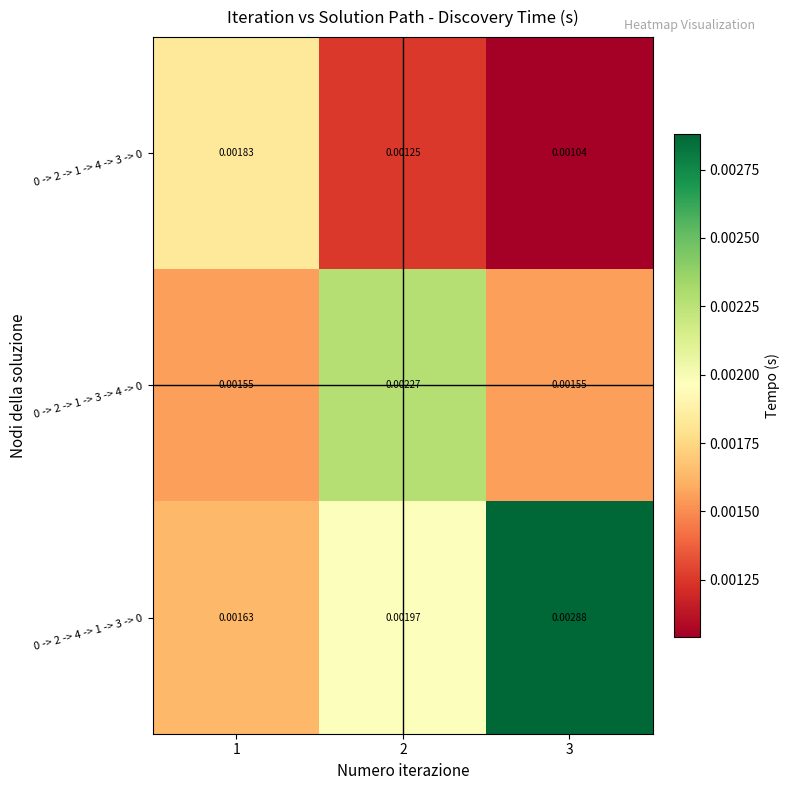

Is the value of 0 -> 2 -> 4 -> 1 -> 3 -> 0 at 2 greater than the value of 0 -> 2 -> 1 -> 3 -> 4 -> 0 at 3?

Yes